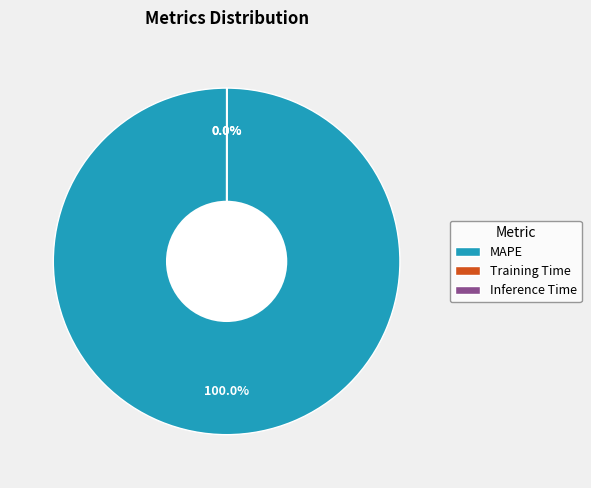

Is there any slice that represents more than half of the pie?

Yes